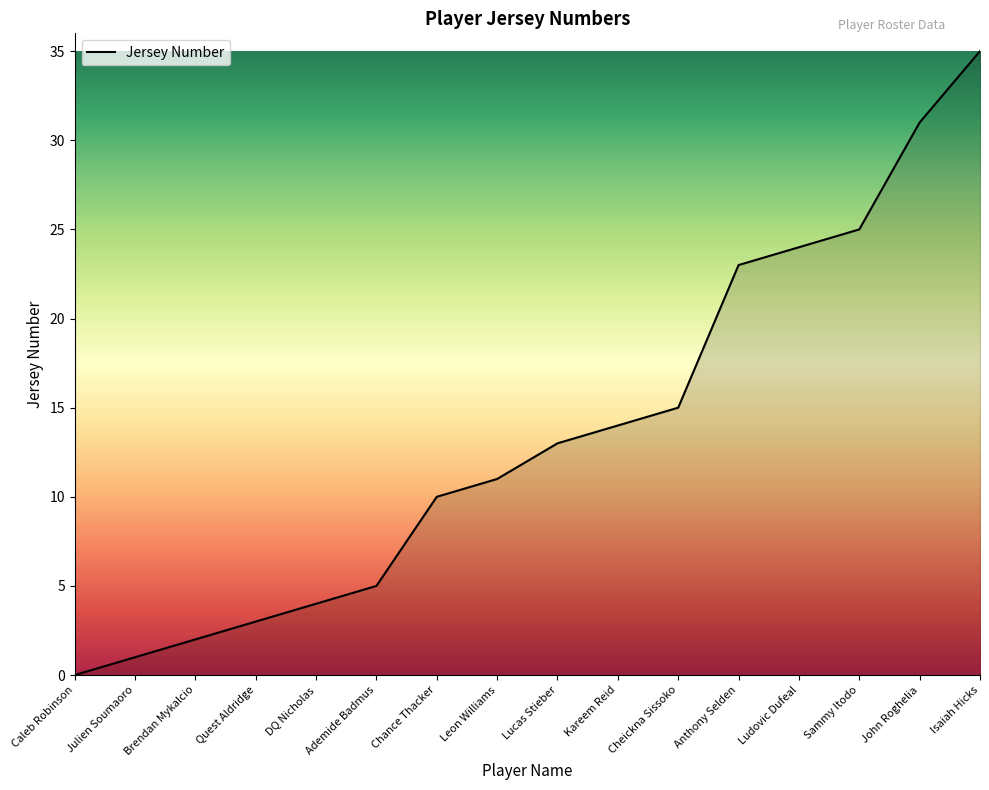

Reading right to left, transcribe all the data shown in this chart.

Isaiah Hicks=35	John Roghelia=31	Sammy Itodo=25	Ludovic Dufeal=24	Anthony Selden=23	Cheickna Sissoko=15	Kareem Reid=14	Lucas Stieber=13	Leon Williams=11	Chance Thacker=10	Ademide Badmus=5	DQ Nicholas=4	Quest Aldridge=3	Brendan Mykalcio=2	Julien Soumaoro=1	Caleb Robinson=0